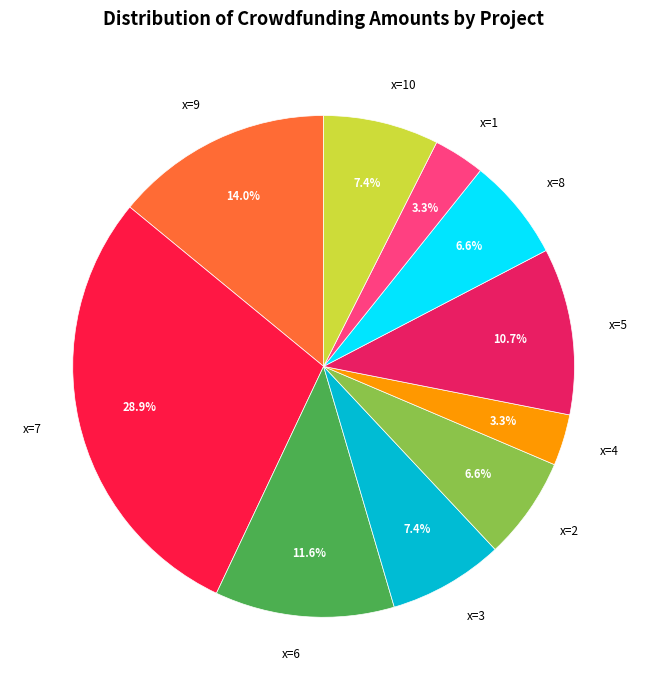

What is the ratio of the value at x=2 to the value at x=9?

0.5